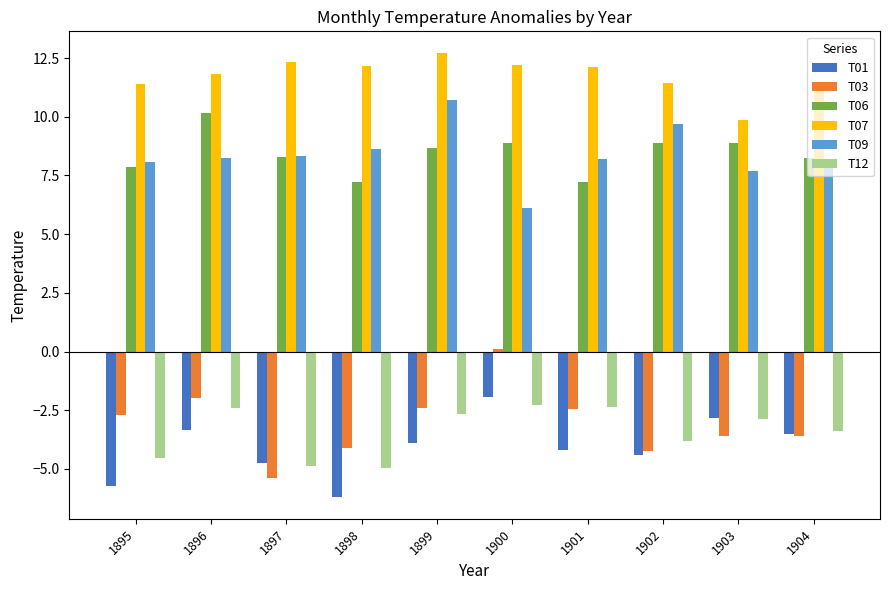

Which label corresponds to the smallest value in the chart?

1898